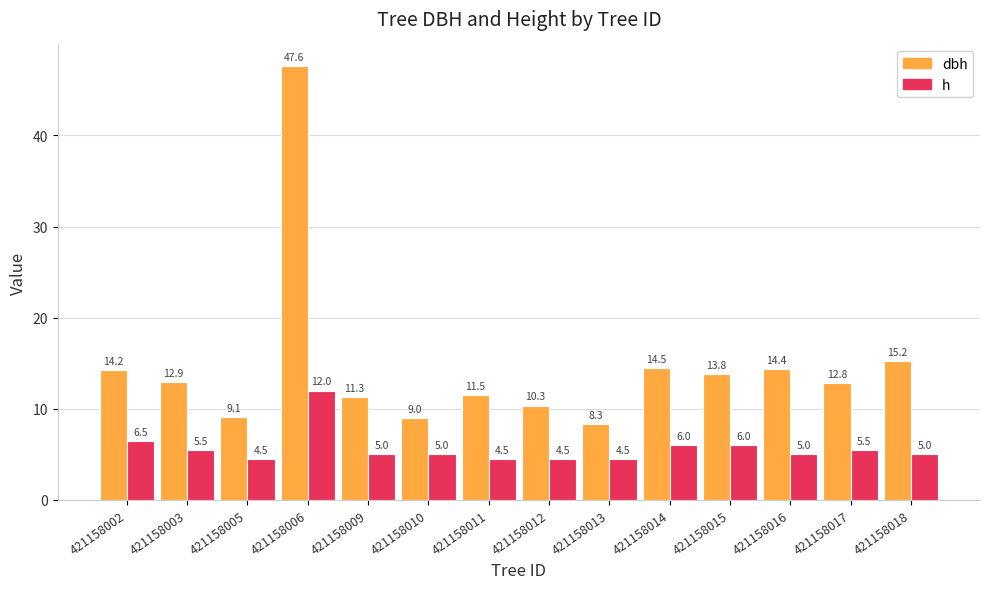

What is the approximate value of h at 421158009?

5.0